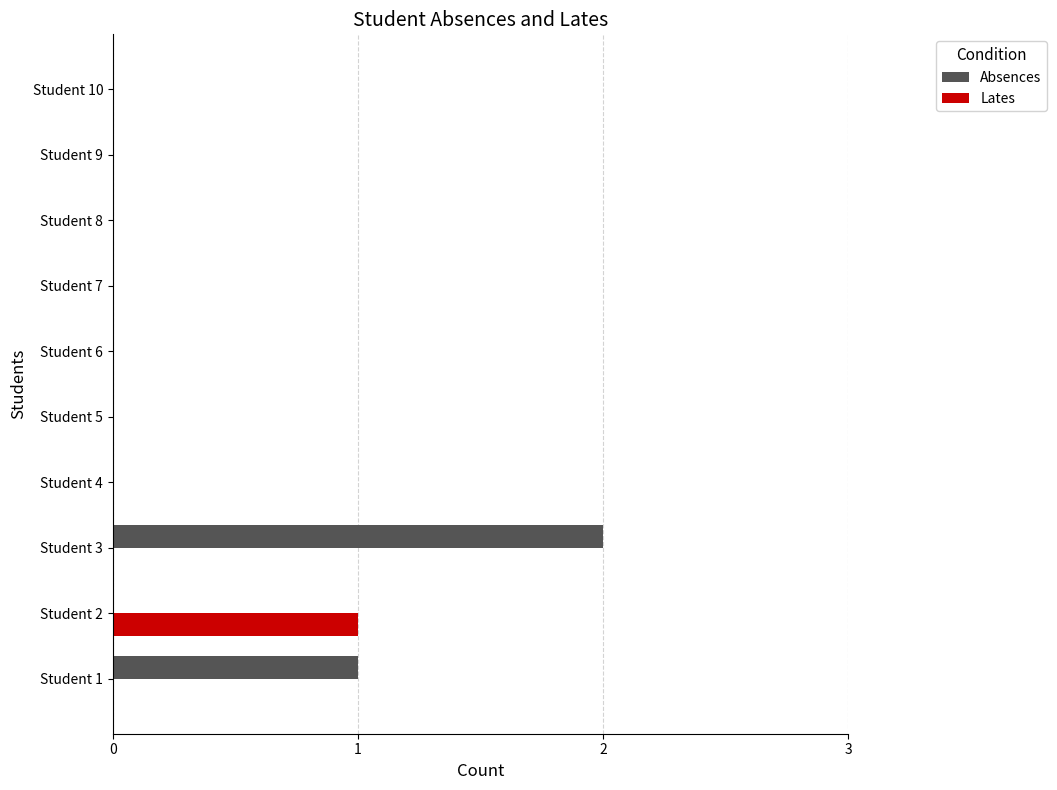

Count the number of data series in this chart.

2